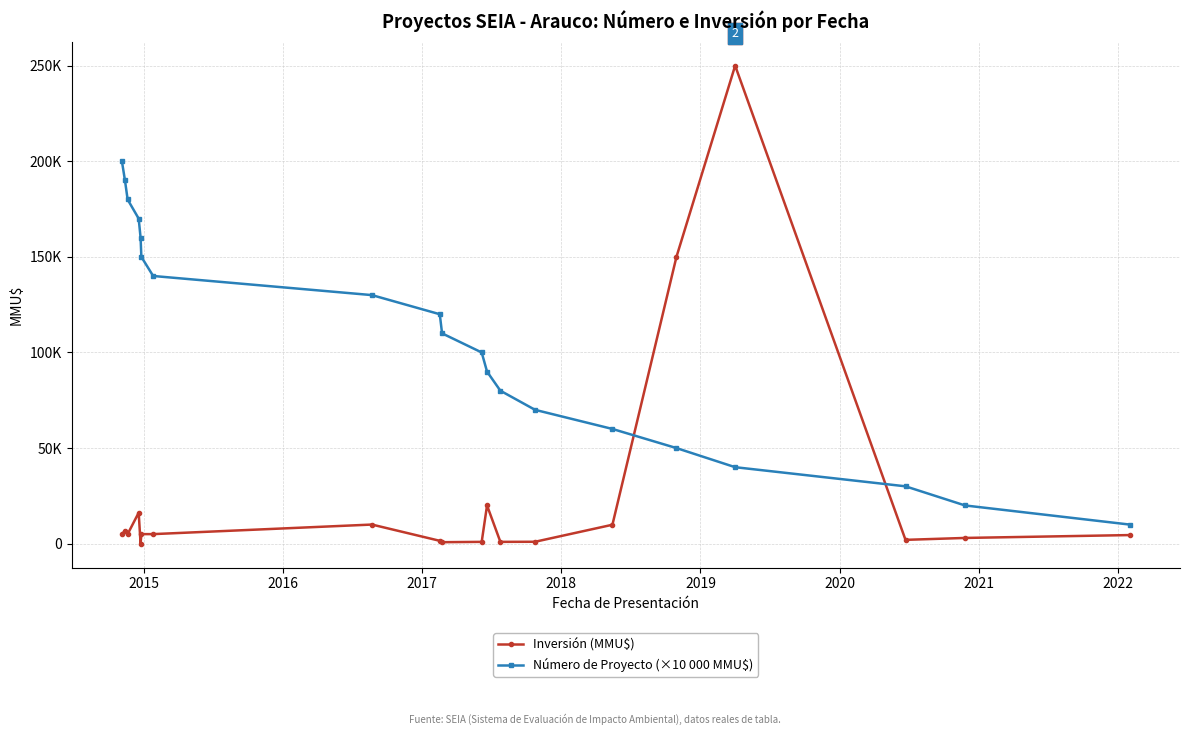

At which label is Inversión (MMU$) closest to 125005?

2018